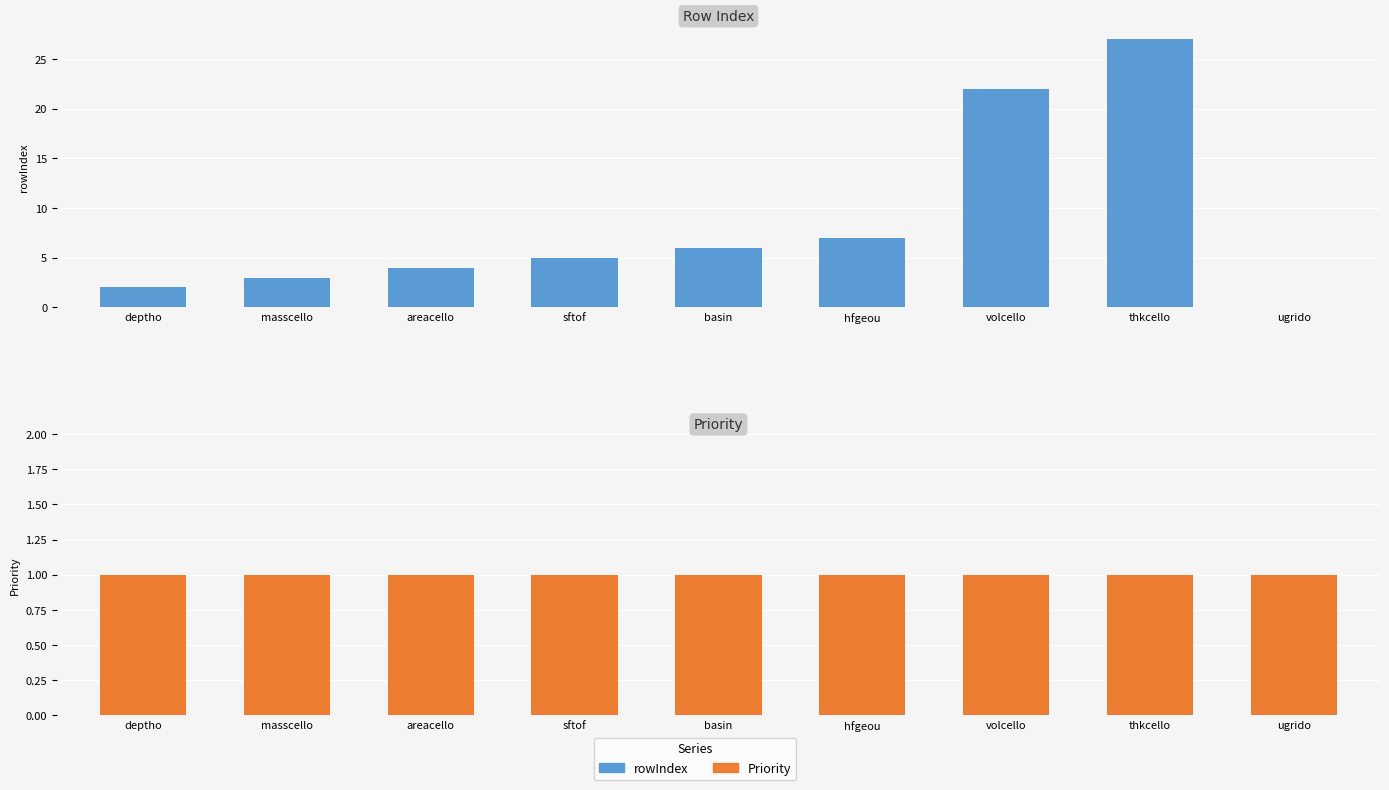

Rank the series by their average value, from lowest to highest.

Priority, rowIndex